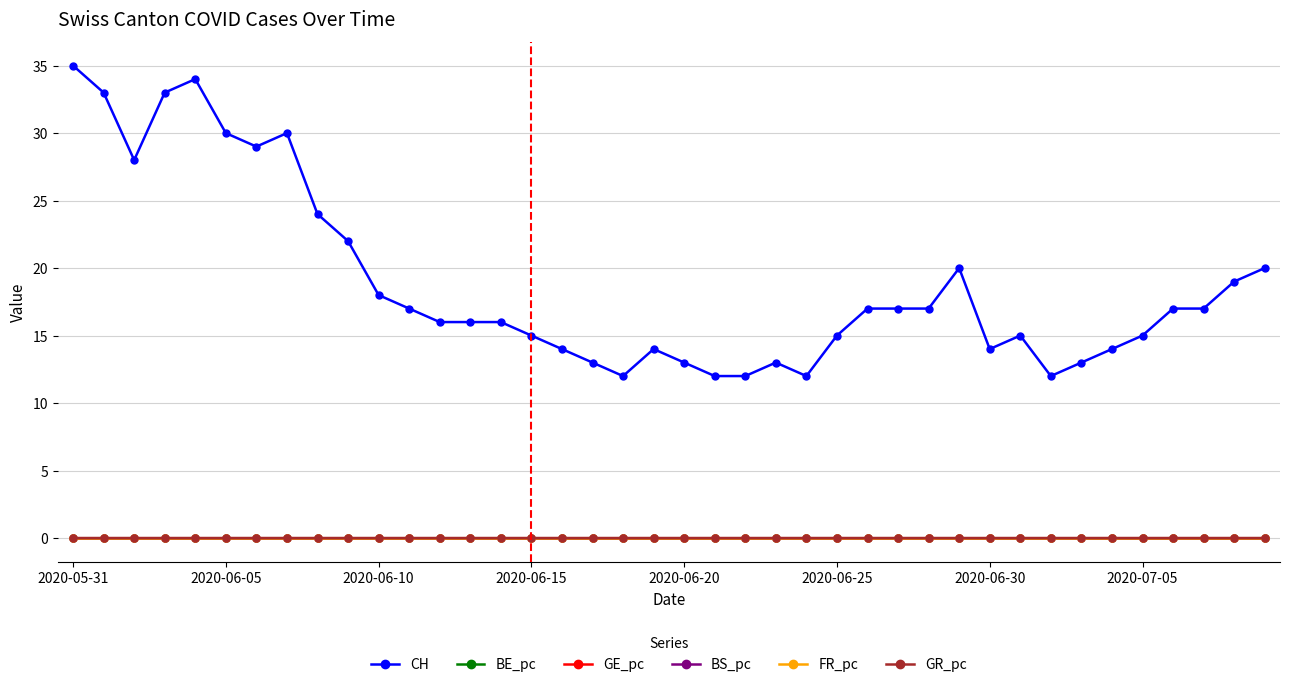

Which series has the widest spread of values?

CH